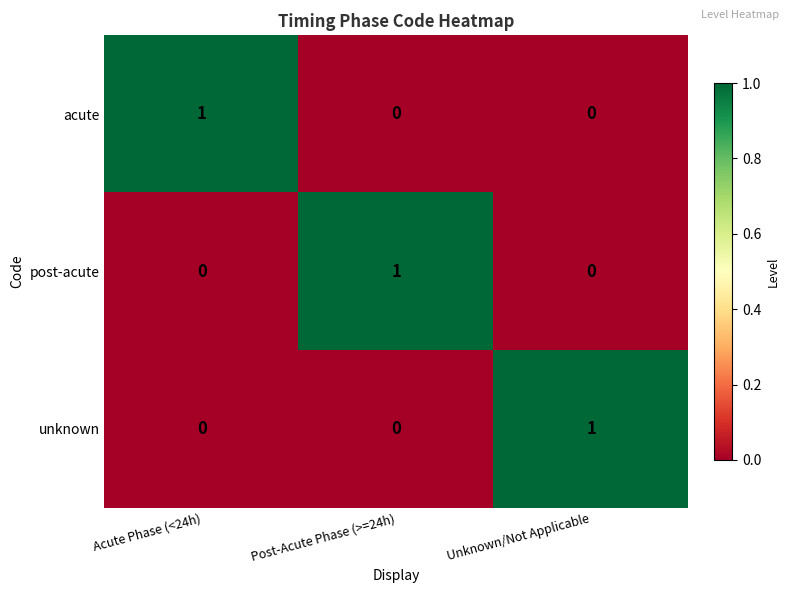

Count the number of data series in this chart.

3